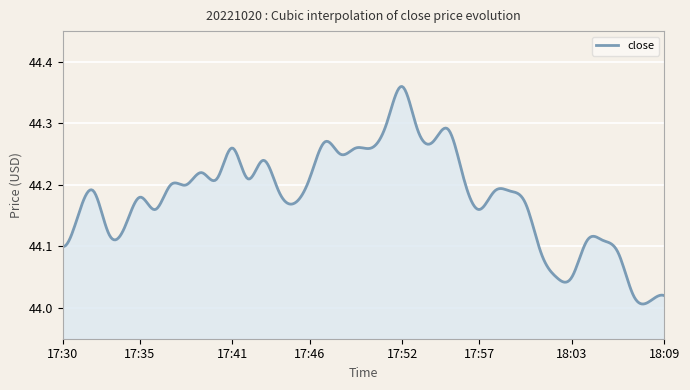

What is the greatest value displayed?

44.4